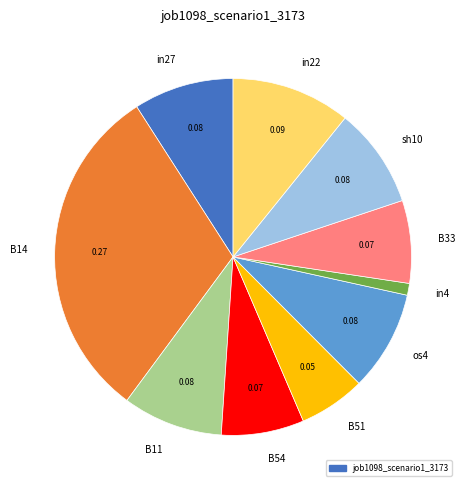

Approximately how many times larger is the value at in22 compared to B14?

0.4